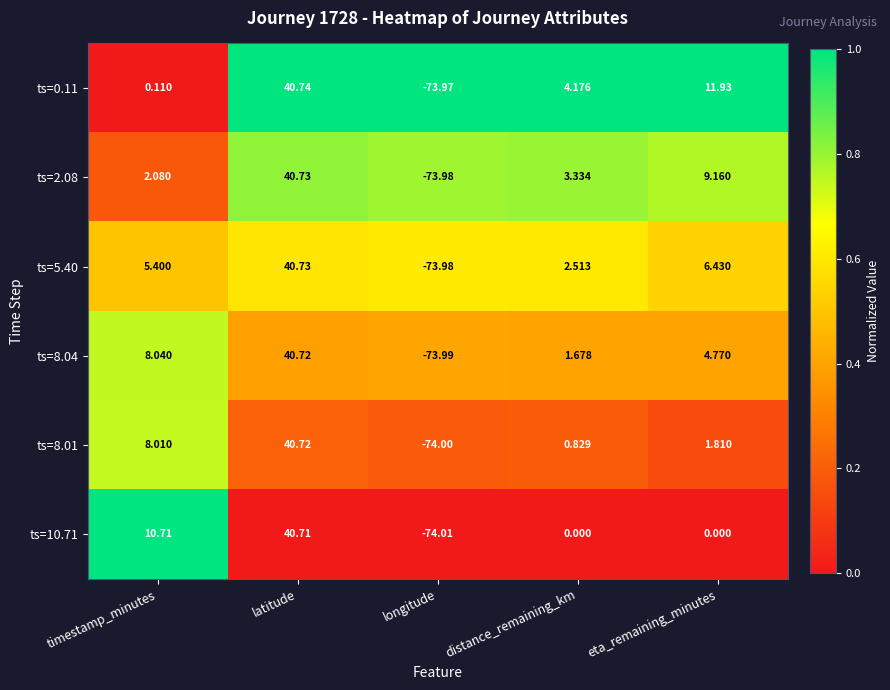

At which category is the sum across all series the highest?

latitude